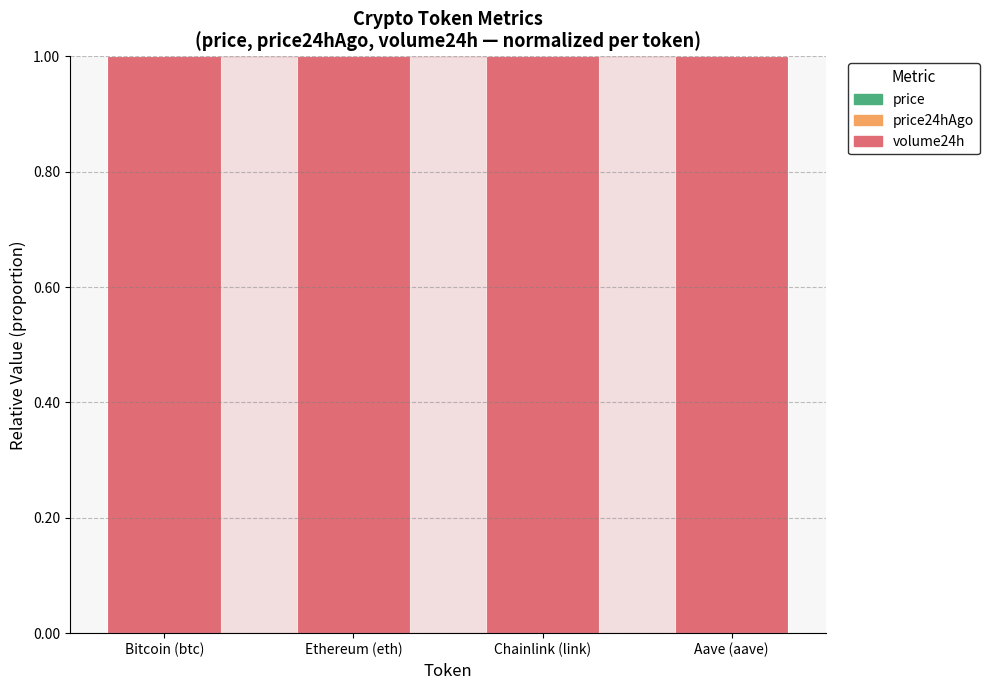

How many data points does each series have?

4